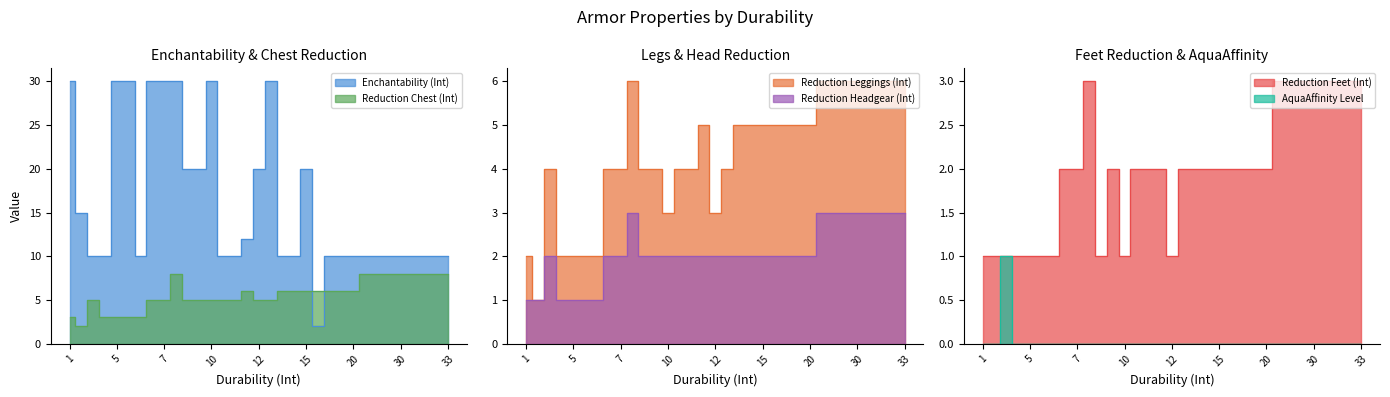

True or false: AquaAffinity Level and Enchantability (Int) cross at least once.

False